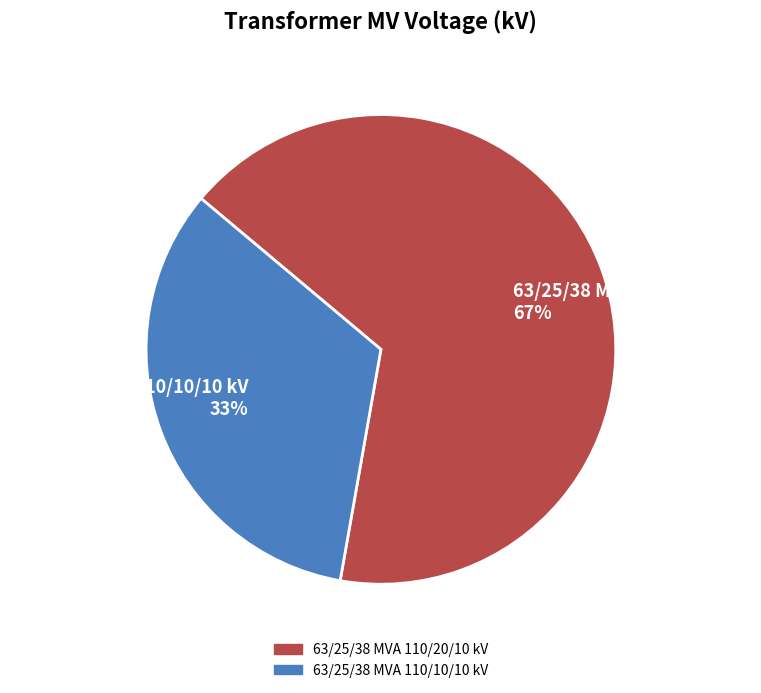

Is 63/25/38 MVA 110/20/10 kV the majority of the pie?

Yes